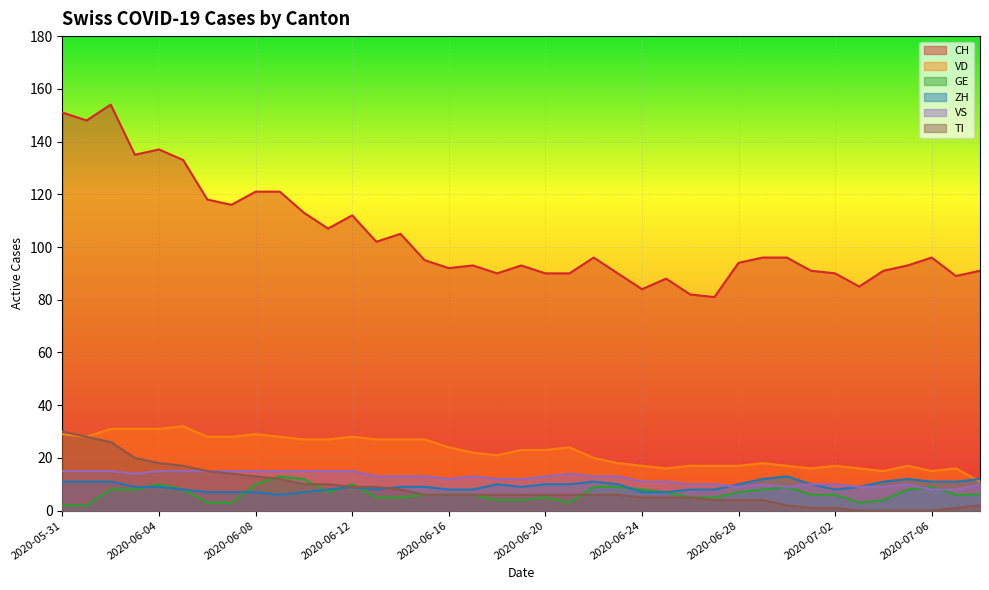

How many times do VS and ZH cross each other?

1